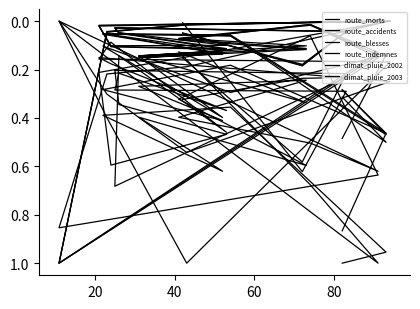

How many data points in climat_pluie_2002 are above 0?

21